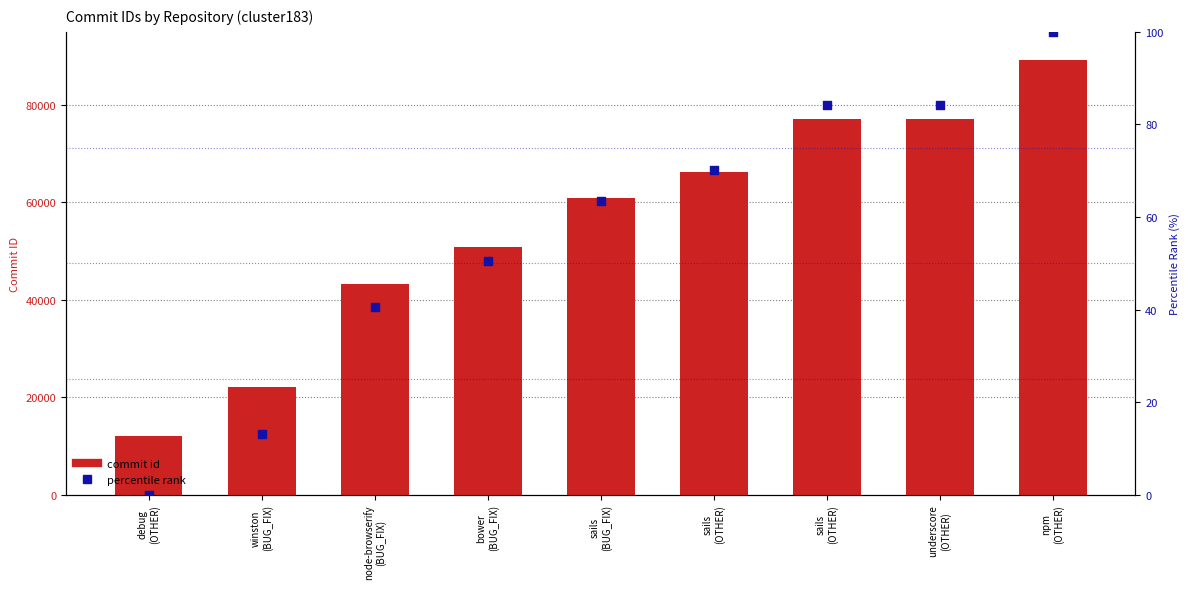

Which series has the largest total across all categories?

commit id